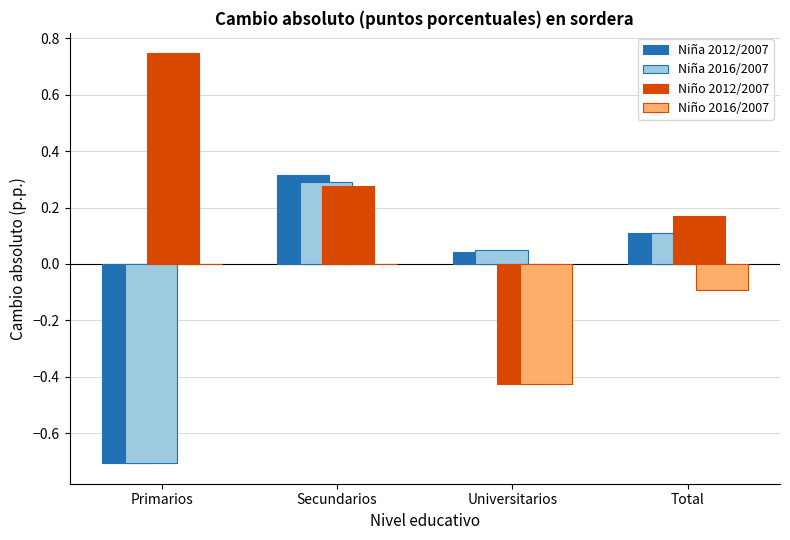

Where does the Niña 2012/2007 series first go above 0?

Secundarios